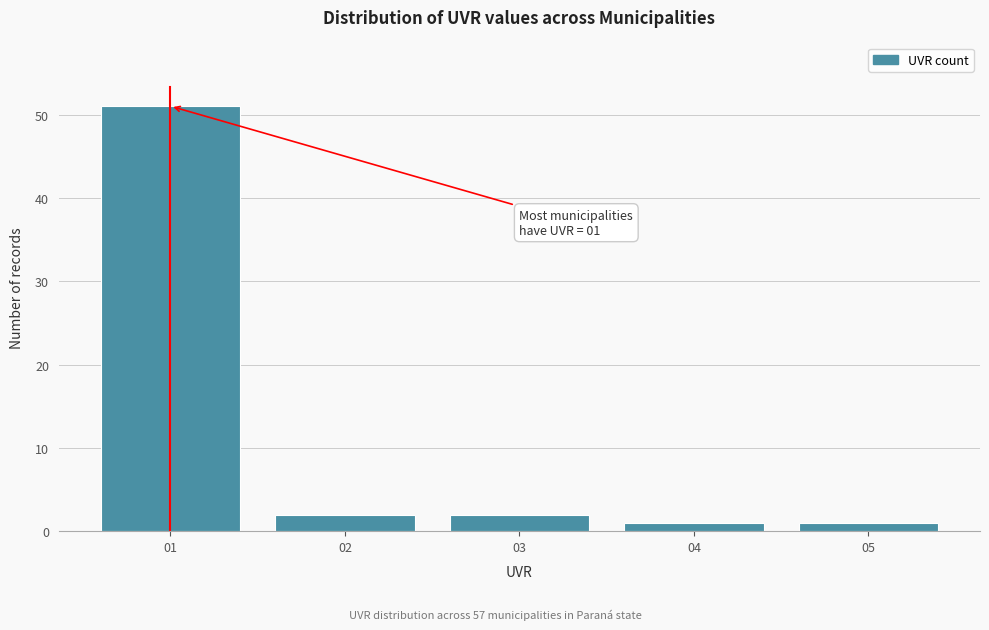

Reading left to right, list all the values displayed in this chart.

51	2	2	1	1